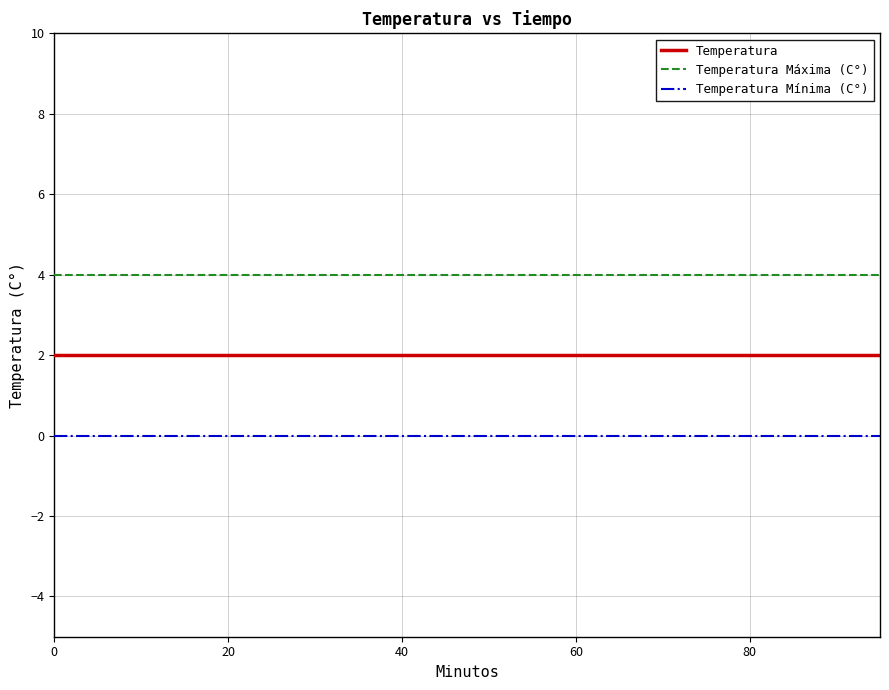

List the series in order of their peak value, highest first.

Temperatura Máxima (C°), Temperatura, Temperatura Mínima (C°)